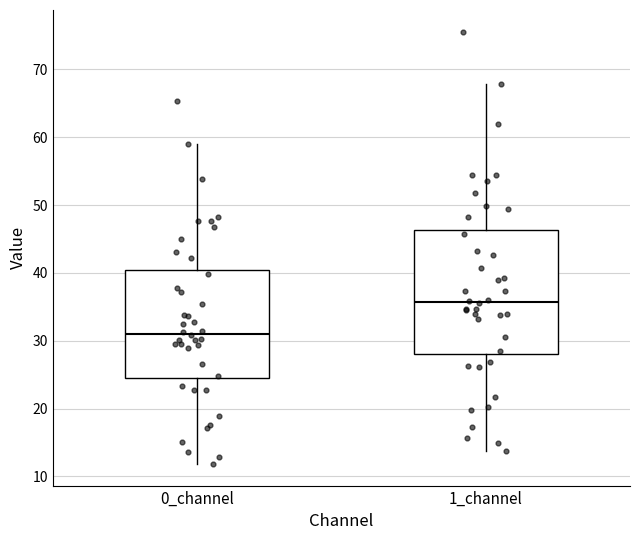

Comparing the boxes themselves (not the whiskers), which one is the tallest?

1_channel